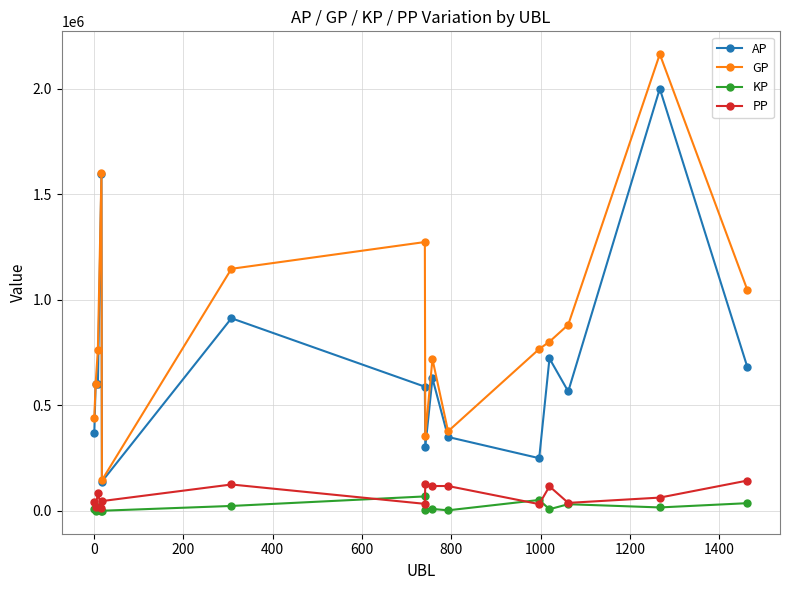

What is the value of the PP point at the 2nd from the left?

19389.0